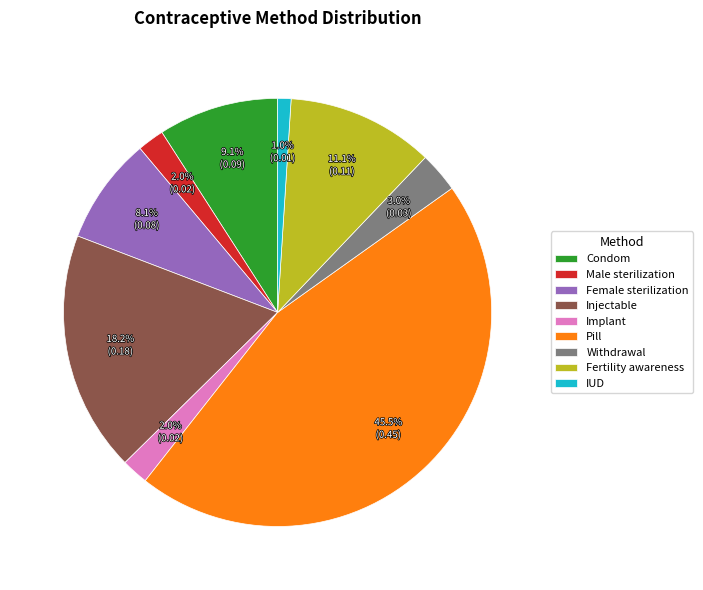

What percentage do Fertility awareness and Male sterilization together represent?

13.1%